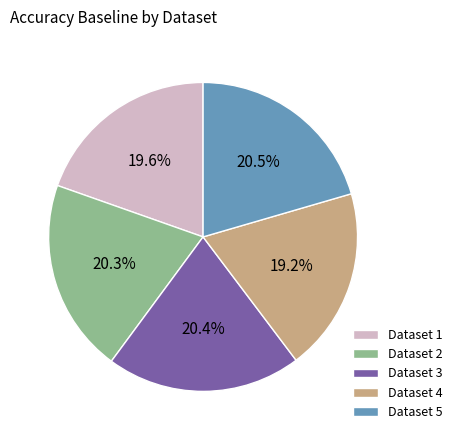

What percentage is NOT represented by Dataset 1?

80.4%